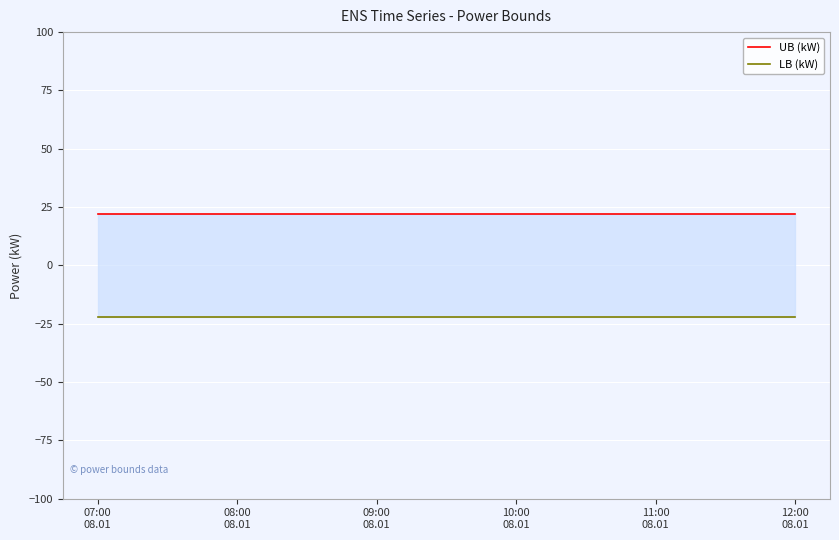

True or false: LB (kW) has a value of -9 at 10:00
08.01.

False